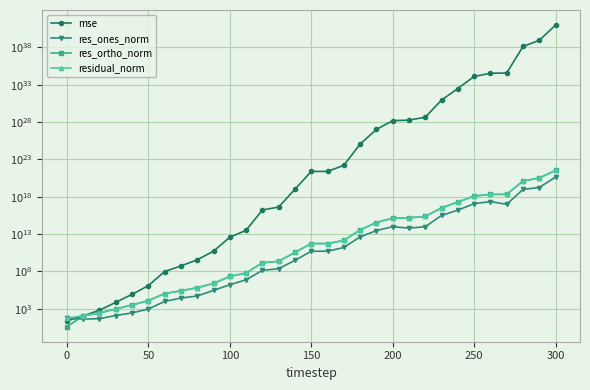

True or false: res_ones_norm has more than 0 interior local peaks.

True